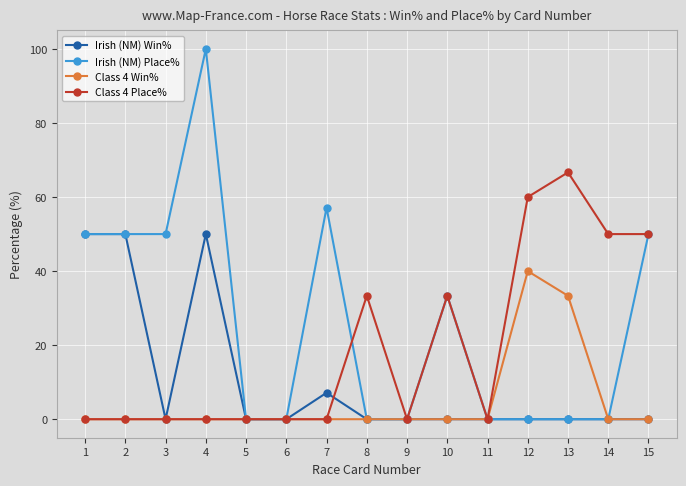

Which series has the largest total across all categories?

Irish (NM) Place%